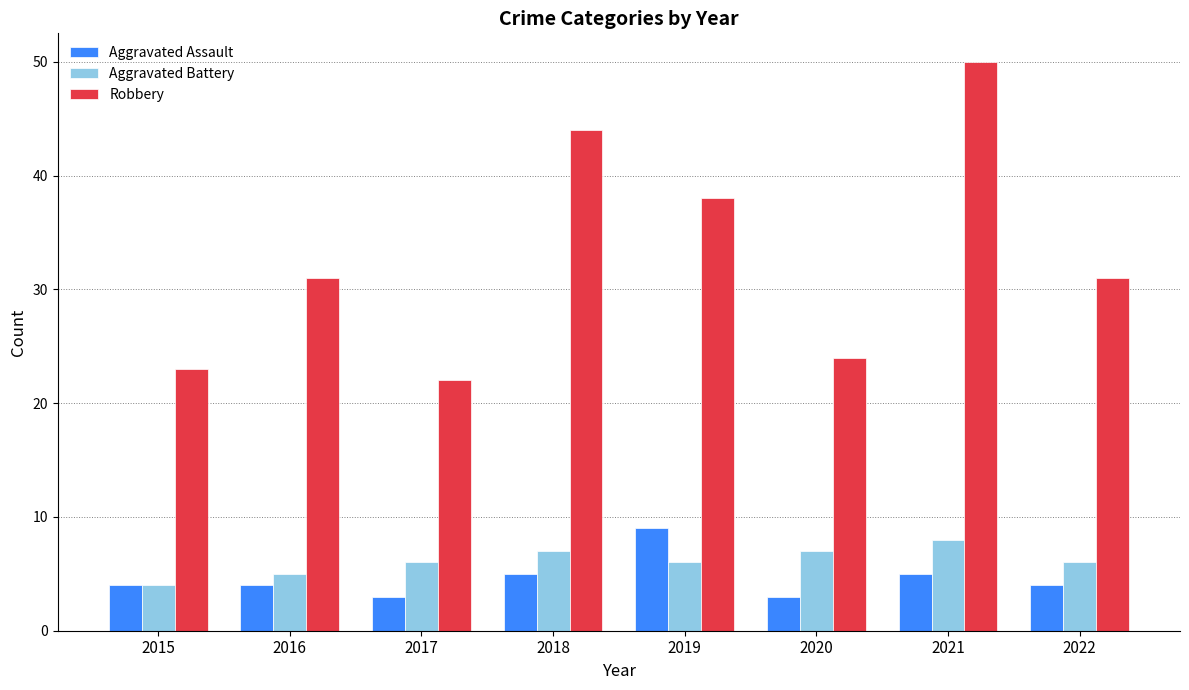

The Aggravated Assault series shows 5 at 2020. True or false?

False